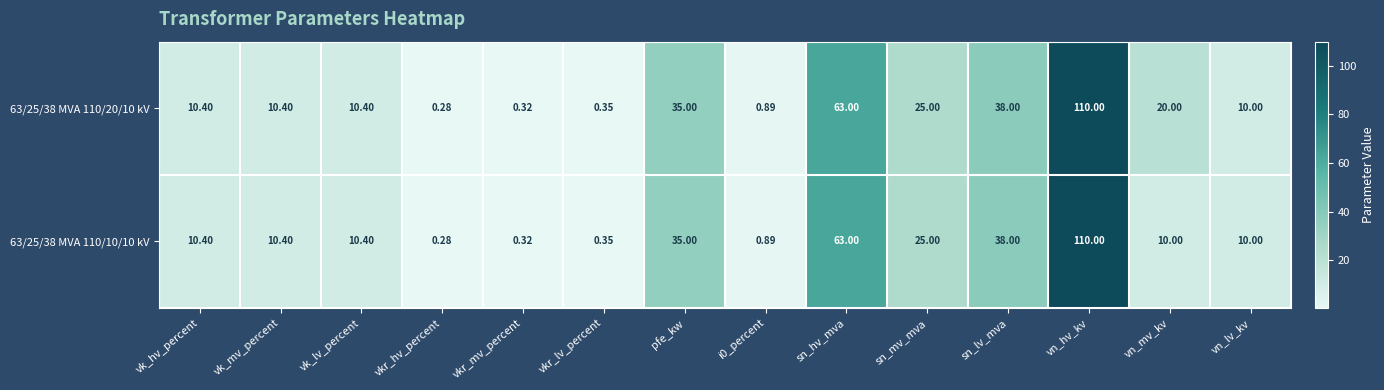

At which label does 63/25/38 MVA 110/20/10 kV reach its minimum?

vkr_hv_percent